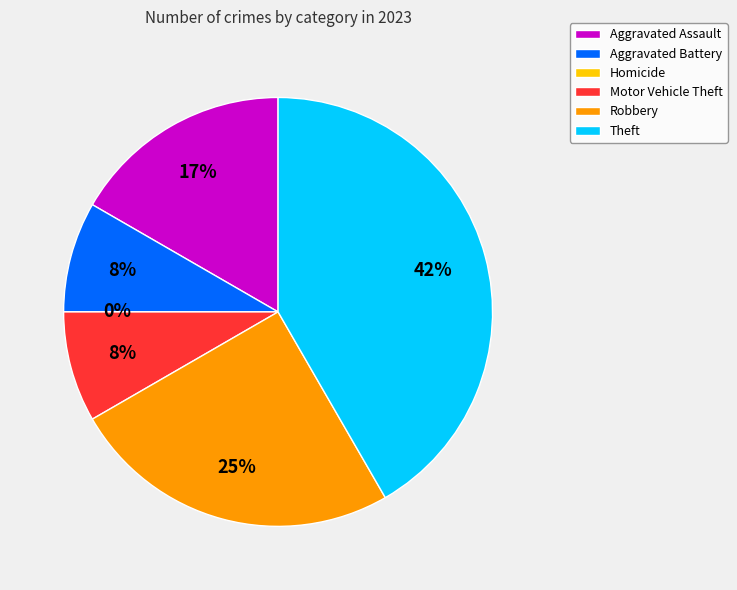

To the nearest percent, what is the difference between the Aggravated Assault and Theft slice percentages?

25%